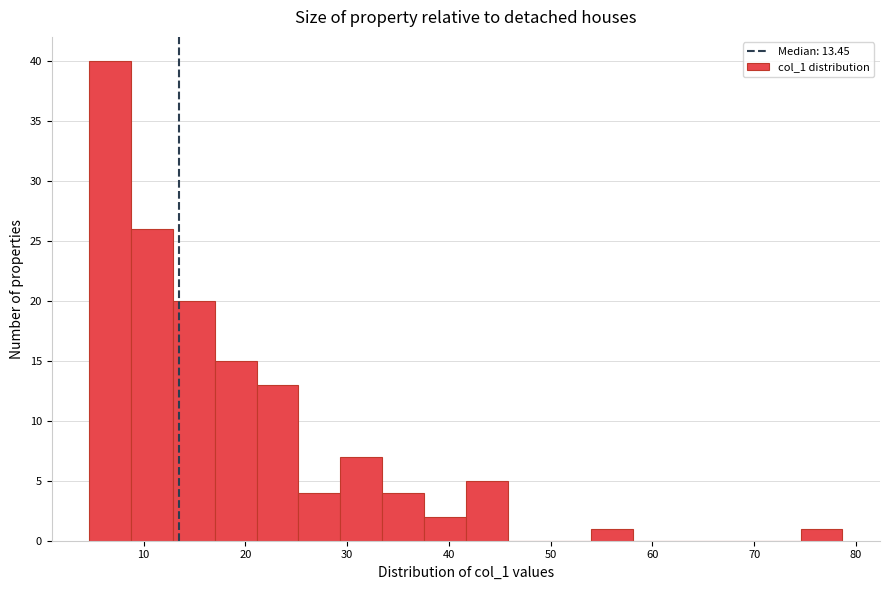

Over which range of the x-axis is the bar tallest?

5 to 9